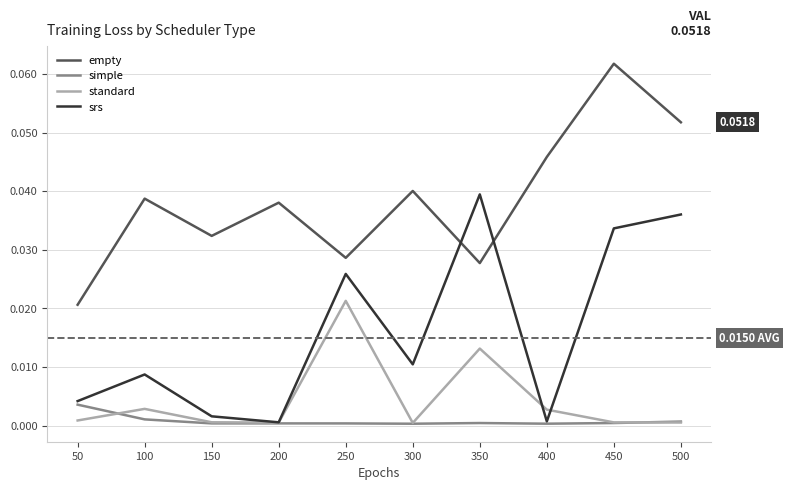

What are all the series names shown in the legend?

empty, simple, standard, srs